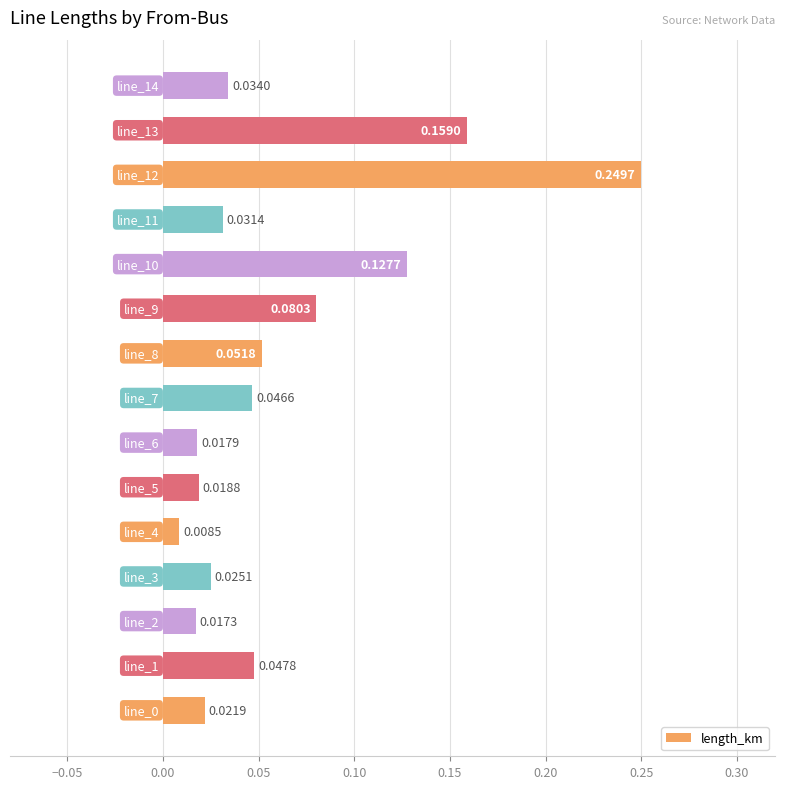

What is the sum of all values?

0.9